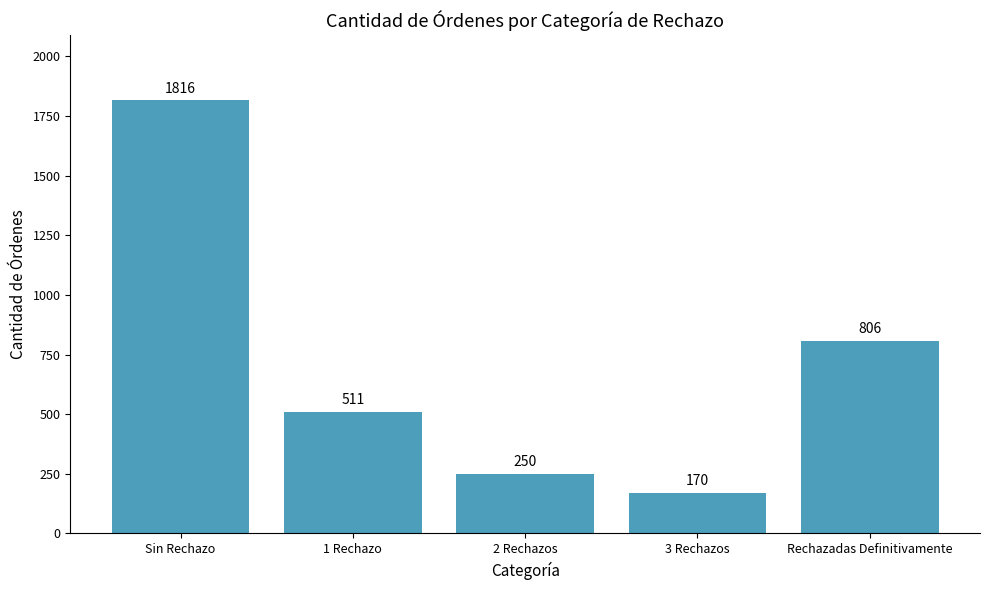

What is the change in value from 1 Rechazo to Rechazadas Definitivamente?

+295